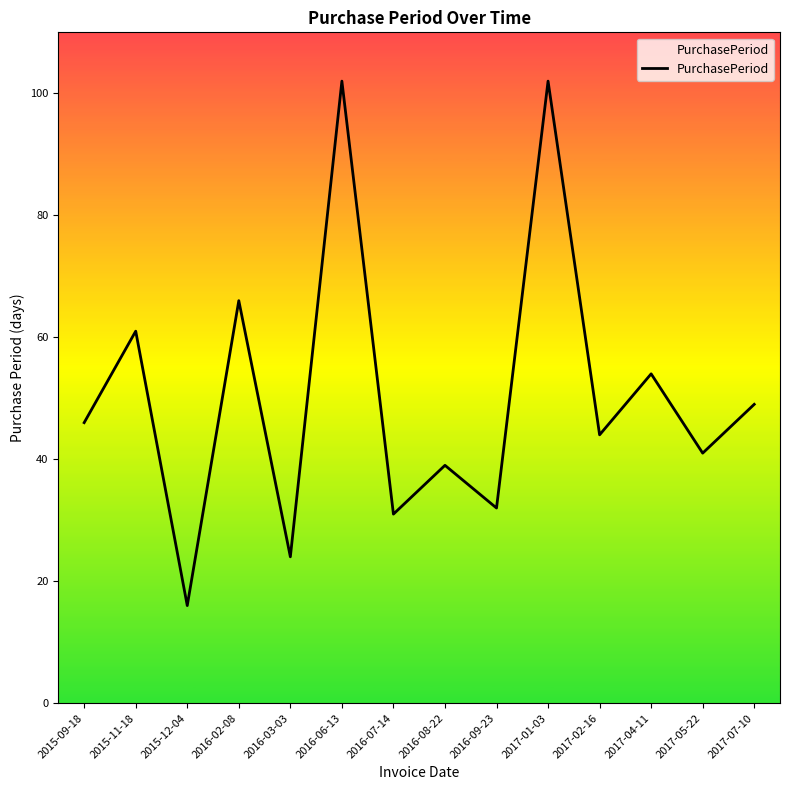

What is the change in value from 2015-09-18 to 2017-01-03?

+56